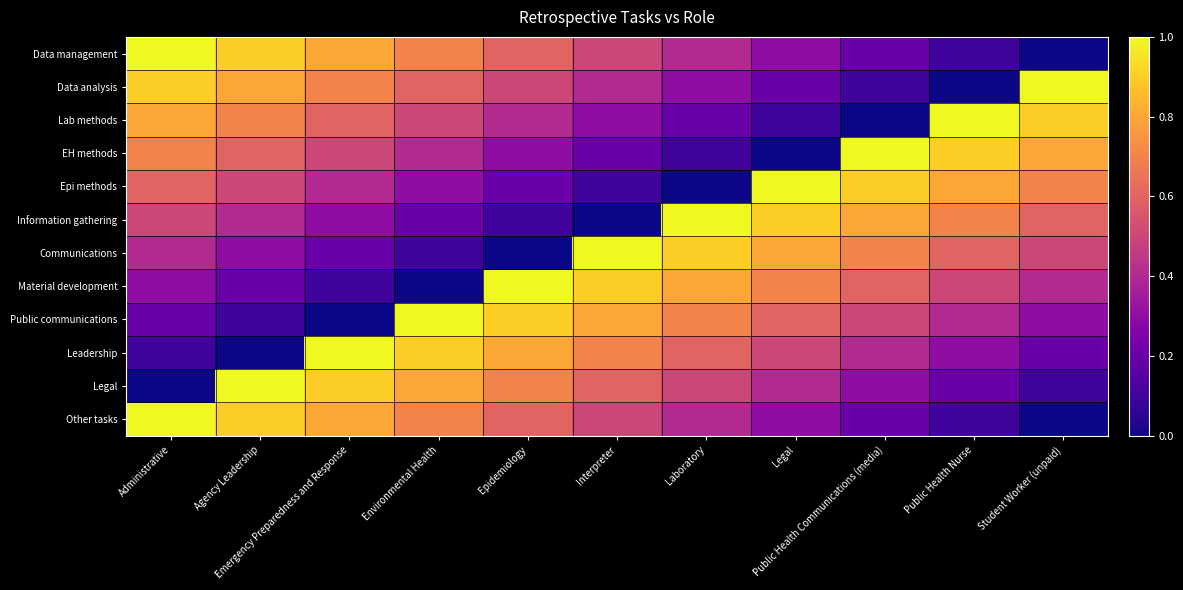

Which label corresponds to the smallest value in the chart?

Student Worker (unpaid)